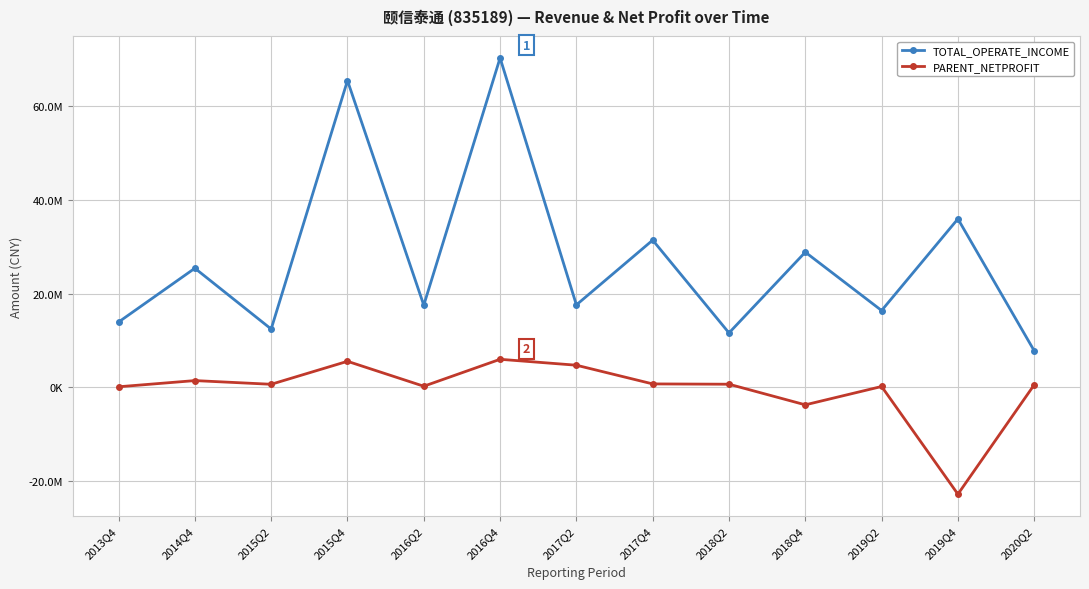

Is the value of TOTAL_OPERATE_INCOME at 2016Q4 greater than the value of PARENT_NETPROFIT at 2014Q4?

Yes